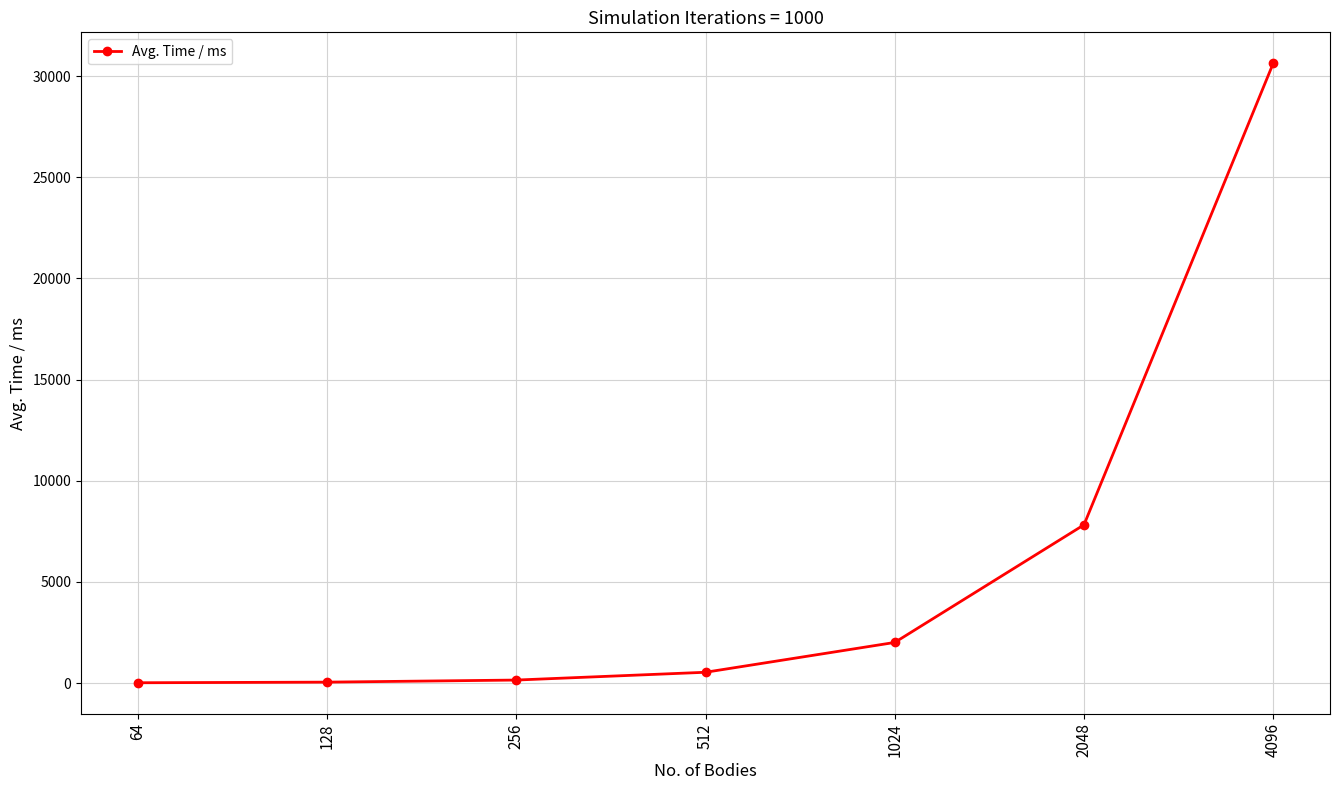

The value at 512 is 533.7. True or false?

True